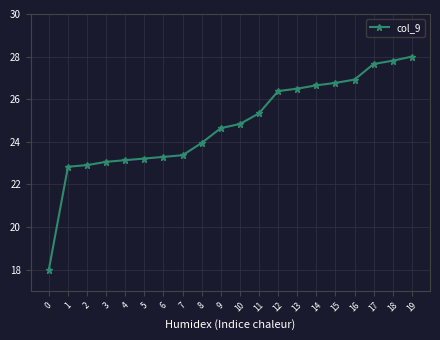

How many data points does each series have?

20